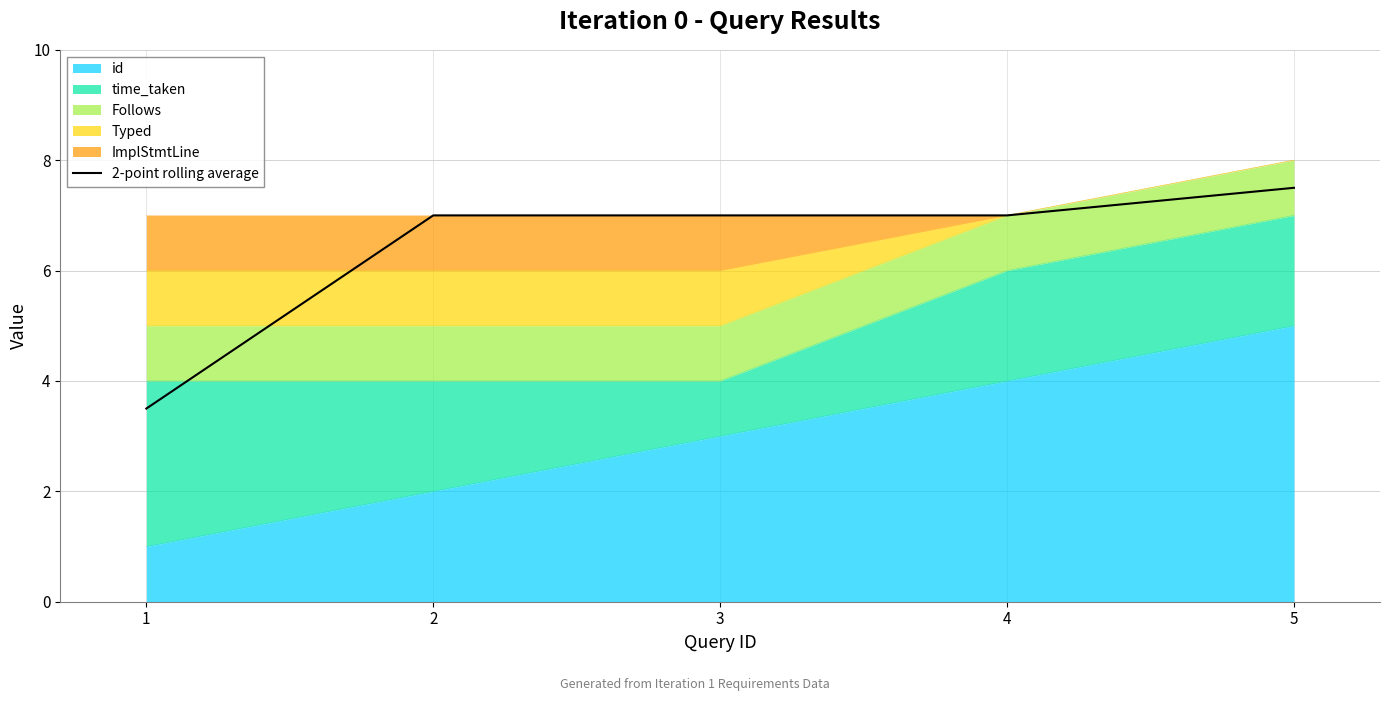

Which category has the highest value across all series?

5